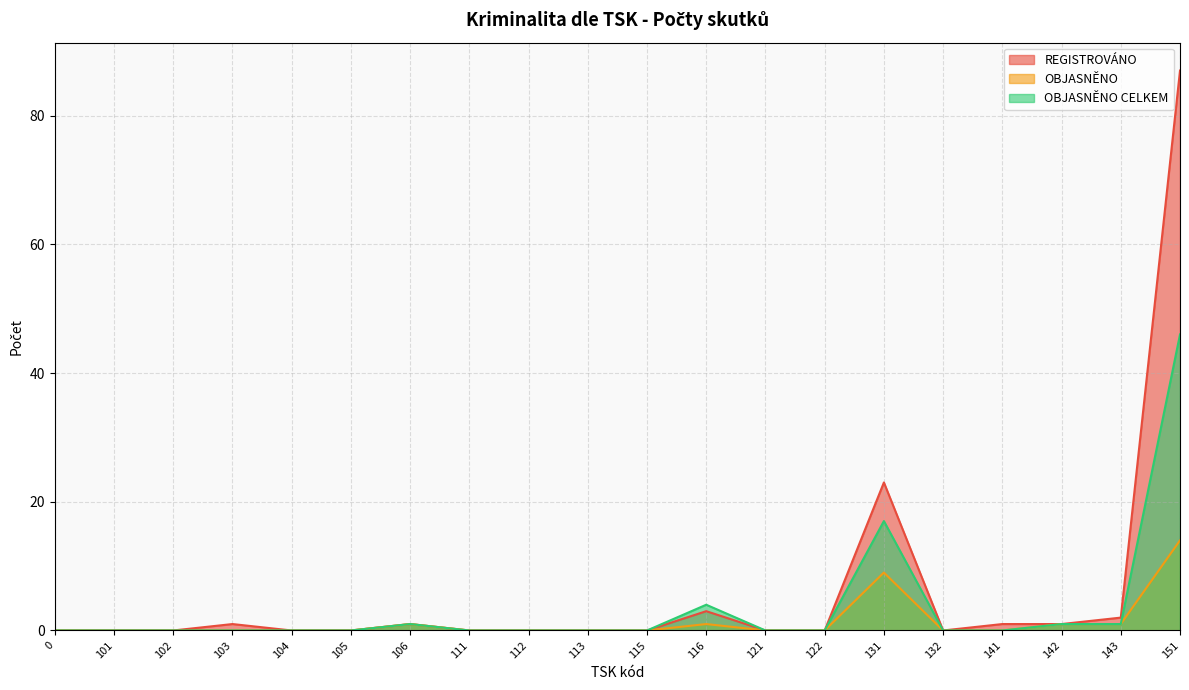

At which category does the chart reach its peak across all series?

151